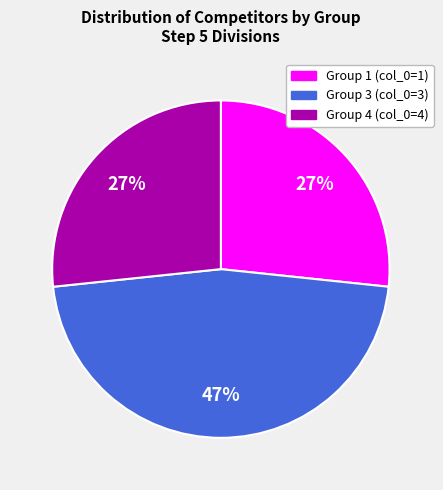

To the nearest percent, what is the average slice percentage?

33%